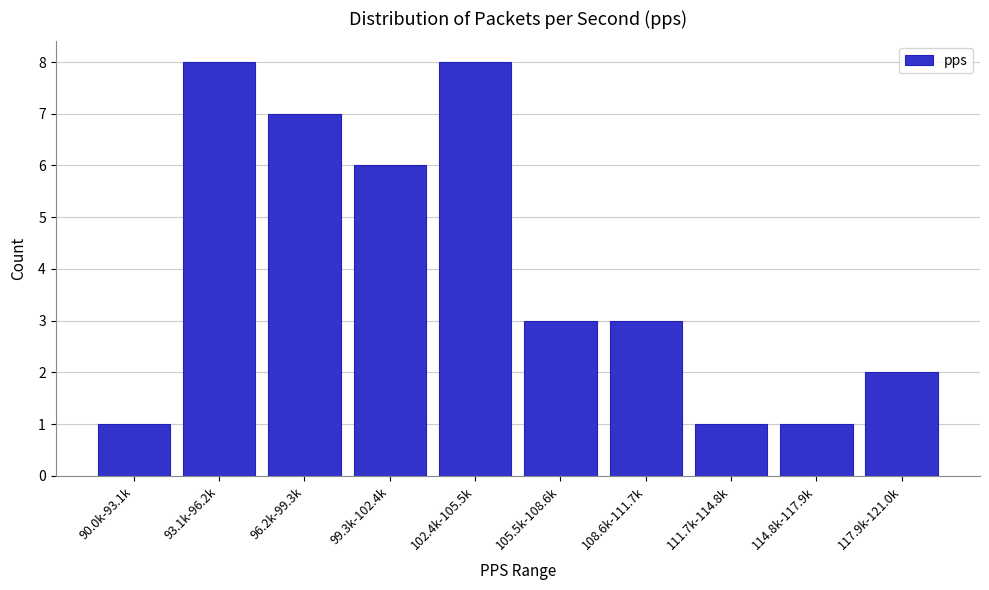

Reading left to right, transcribe all the data shown in this chart.

90.0k-93.1k=1	93.1k-96.2k=8	96.2k-99.3k=7	99.3k-102.4k=6	102.4k-105.5k=8	105.5k-108.6k=3	108.6k-111.7k=3	111.7k-114.8k=1	114.8k-117.9k=1	117.9k-121.0k=2